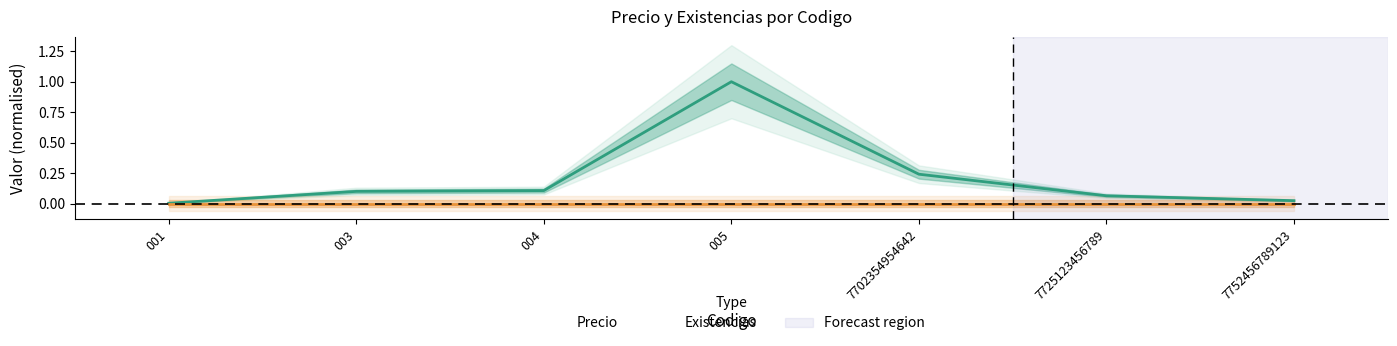

Is this an area chart (filled region under the line)?

No